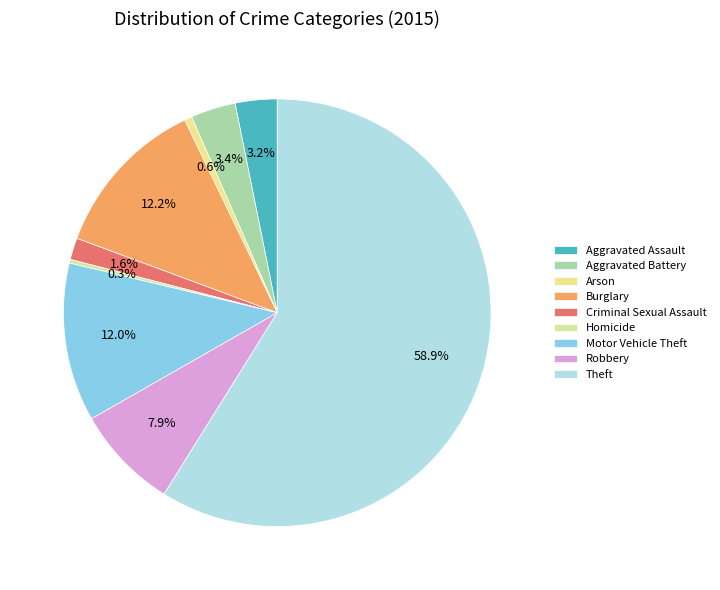

The Robbery slice represents 20% of the pie. True or false?

False